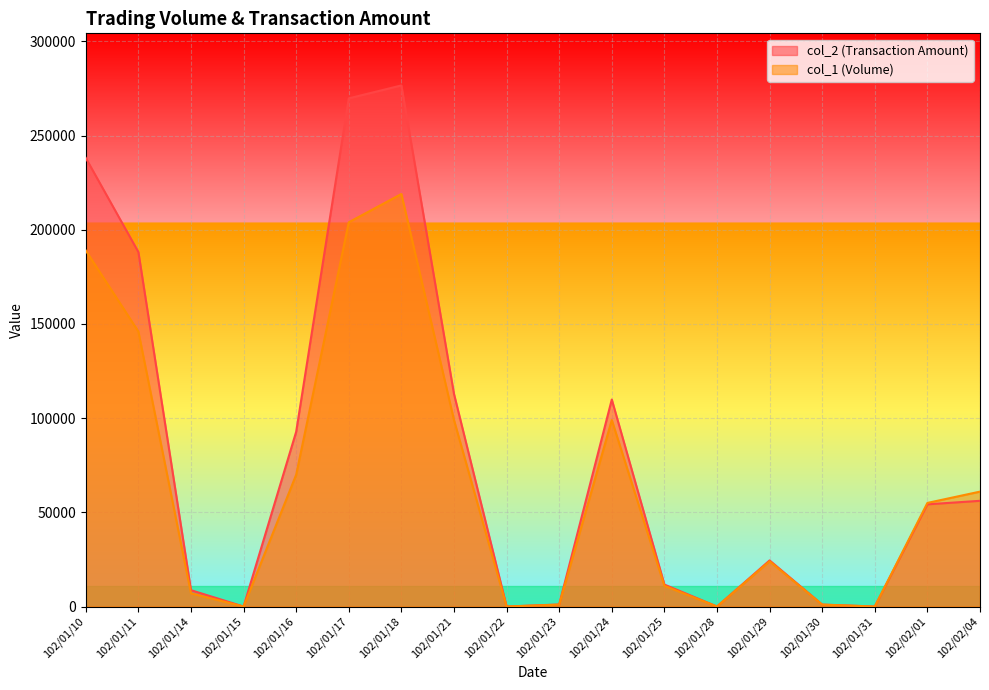

What is the difference between the col_1 (Volume) values at 102/01/16 and 102/01/29?

46000